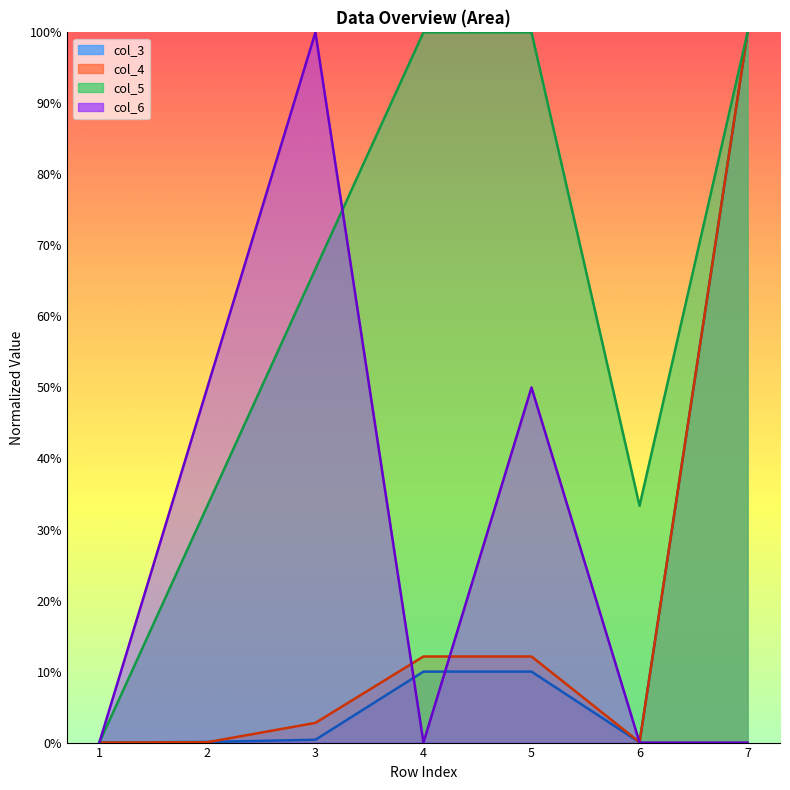

What is the maximum value for col_5?

100.0